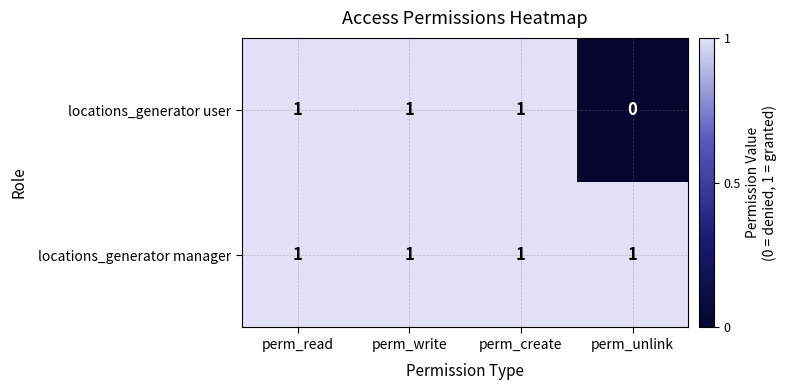

Between perm_create and perm_unlink, which series saw the biggest shift?

locations_generator user